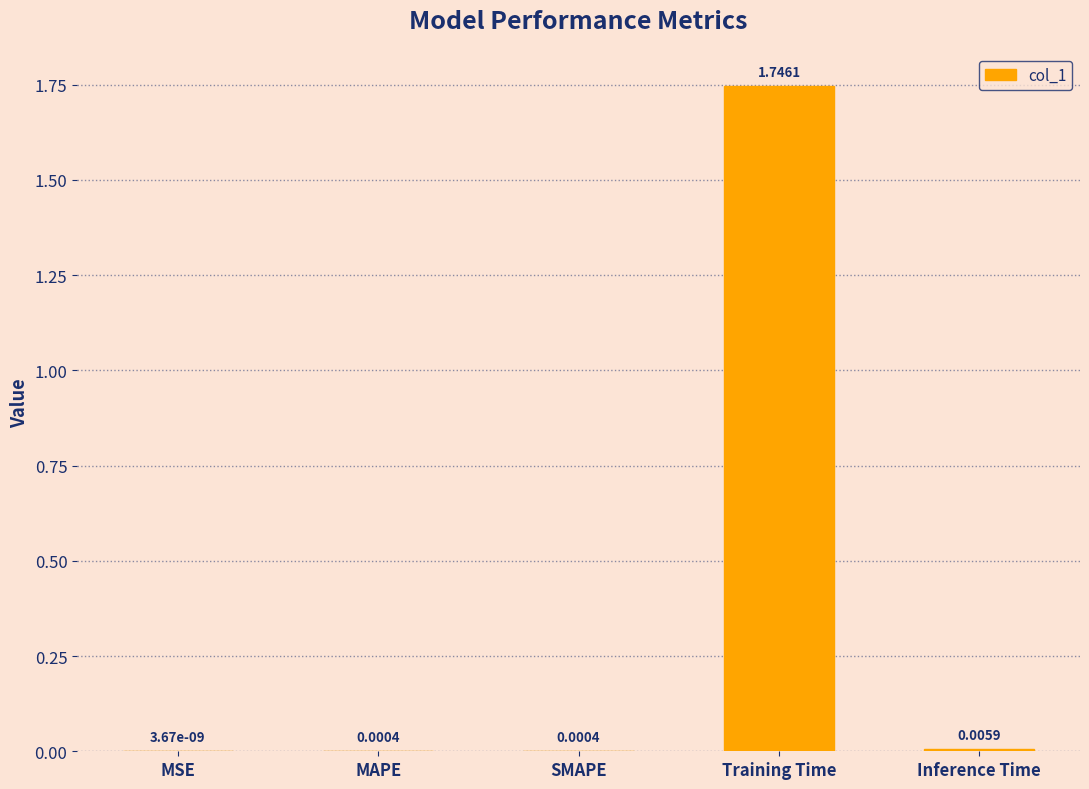

Where is the data nearest to the value 0?

MSE